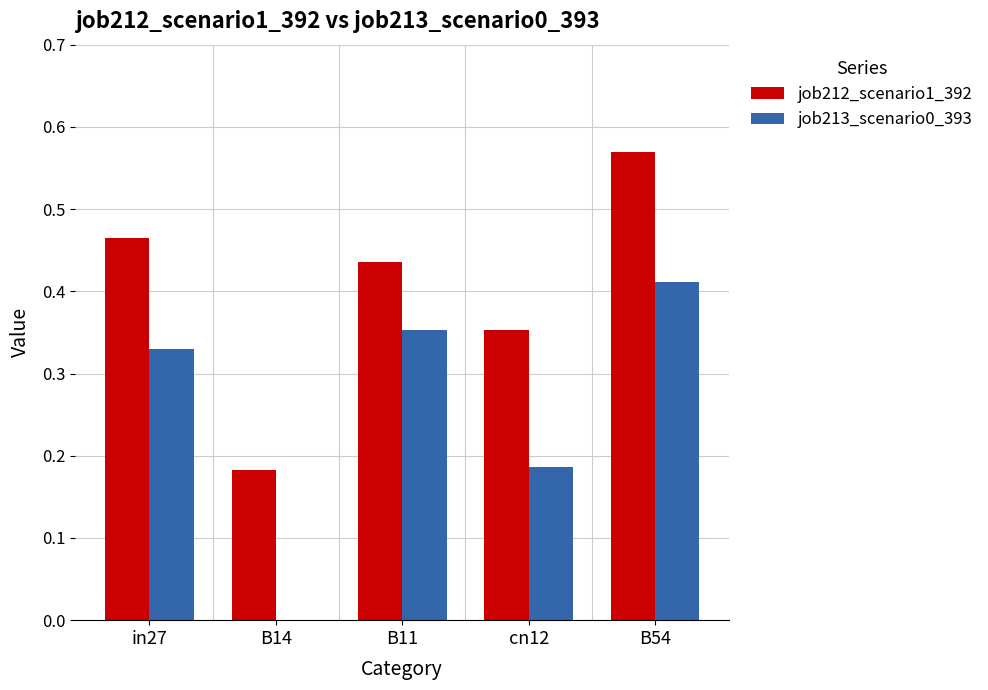

The value of job212_scenario1_392 at in27 is 0.2. True or false?

False